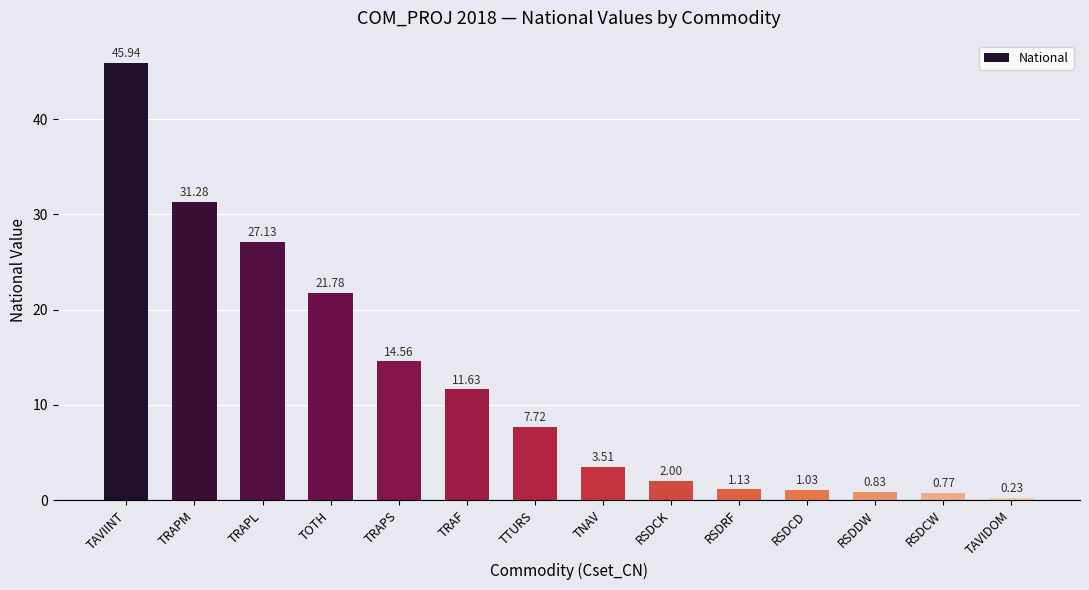

How many data points are above 7?

7